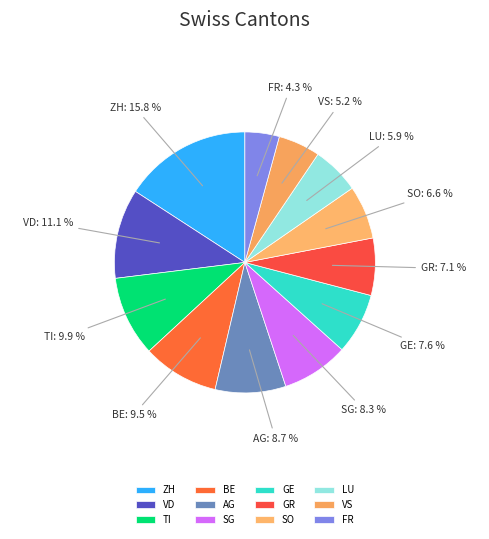

Between AG and GR, which is larger?

AG